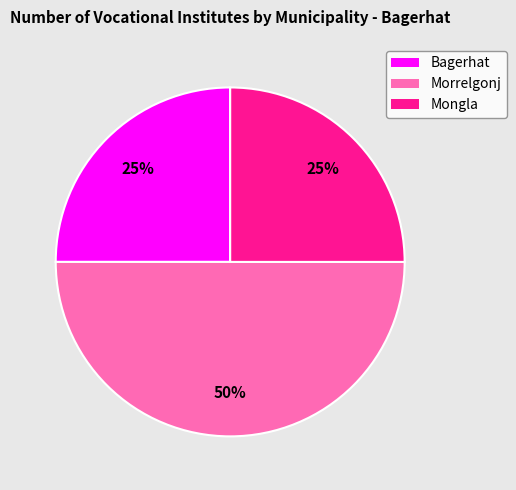

What is the largest slice in the pie chart?

Morrelgonj